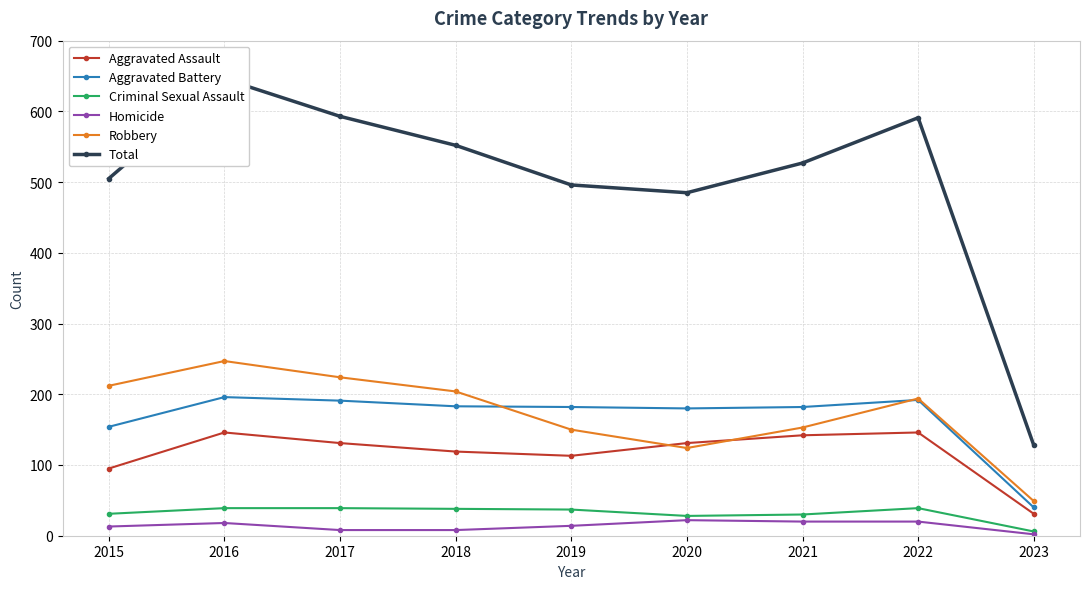

What is the maximum value shown in the chart?

646